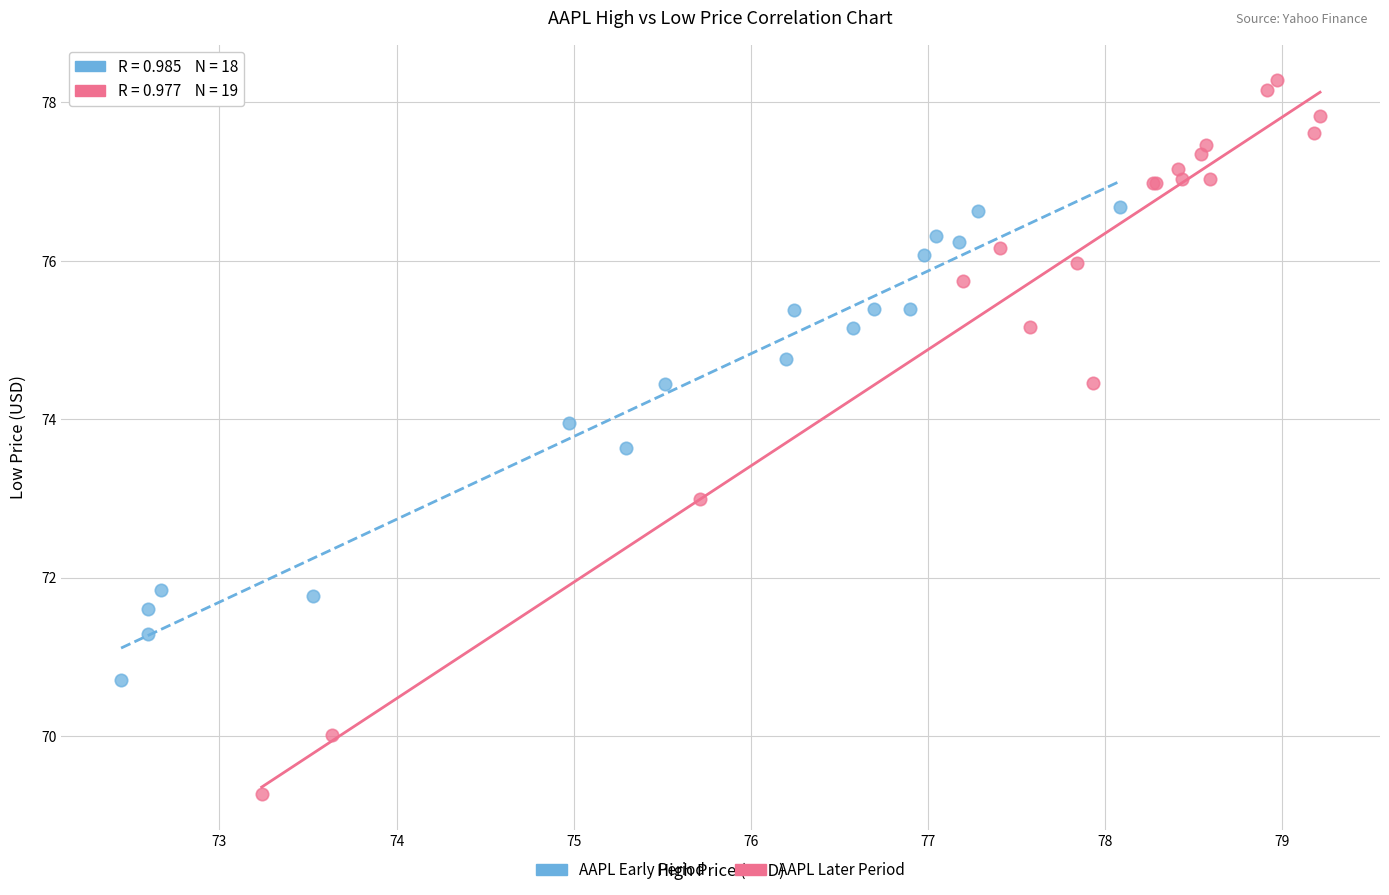

What are all the series names shown in the legend?

AAPL Early Period, AAPL Later Period